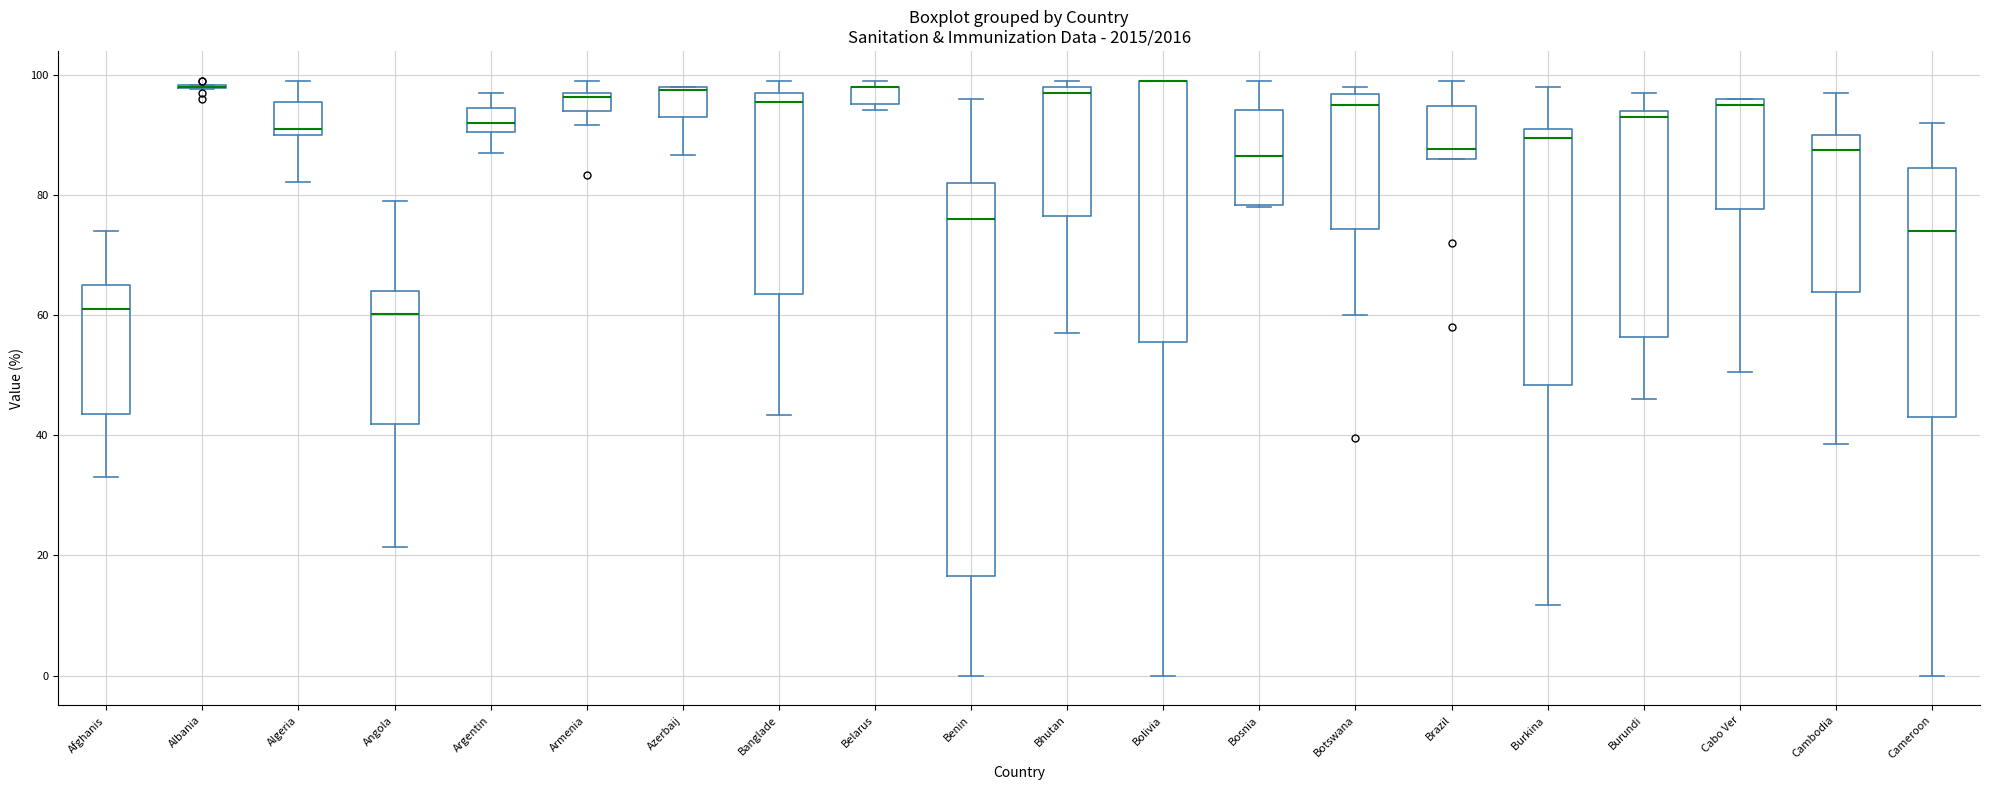

Comparing the boxes themselves (not the whiskers), which one is the tallest?

Benin